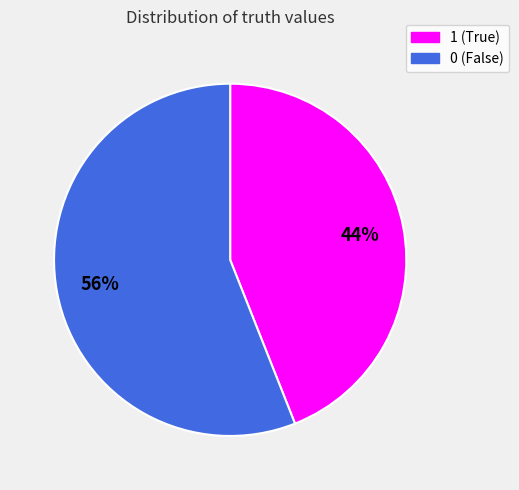

Combined, do 1 and 0 account for over 50%?

Yes